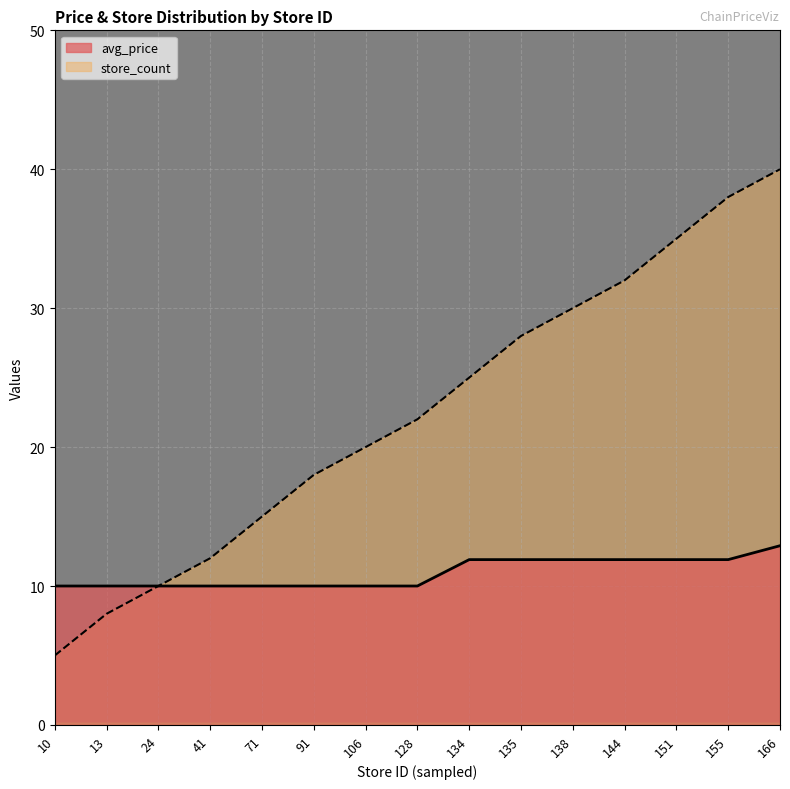

How many lines are shown in the chart?

2